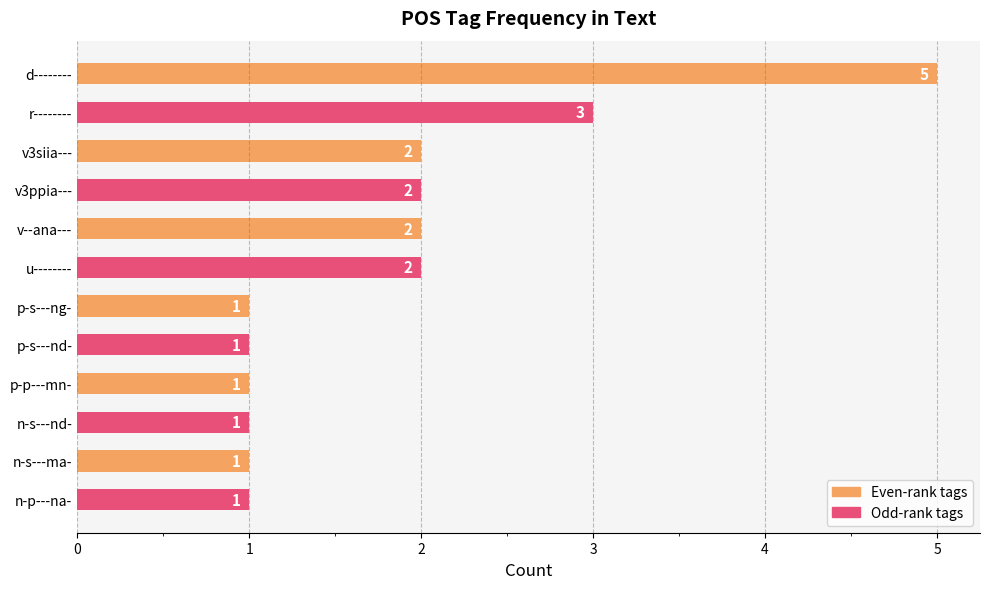

Count the number of data series in this chart.

1